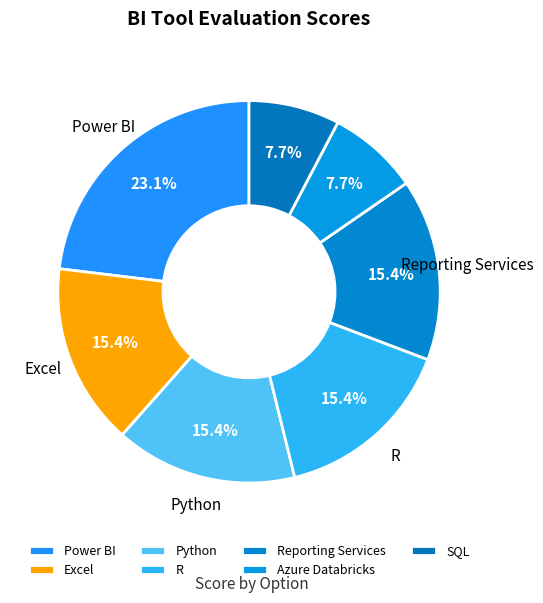

What percentage is the Excel slice, to the nearest percent?

15%